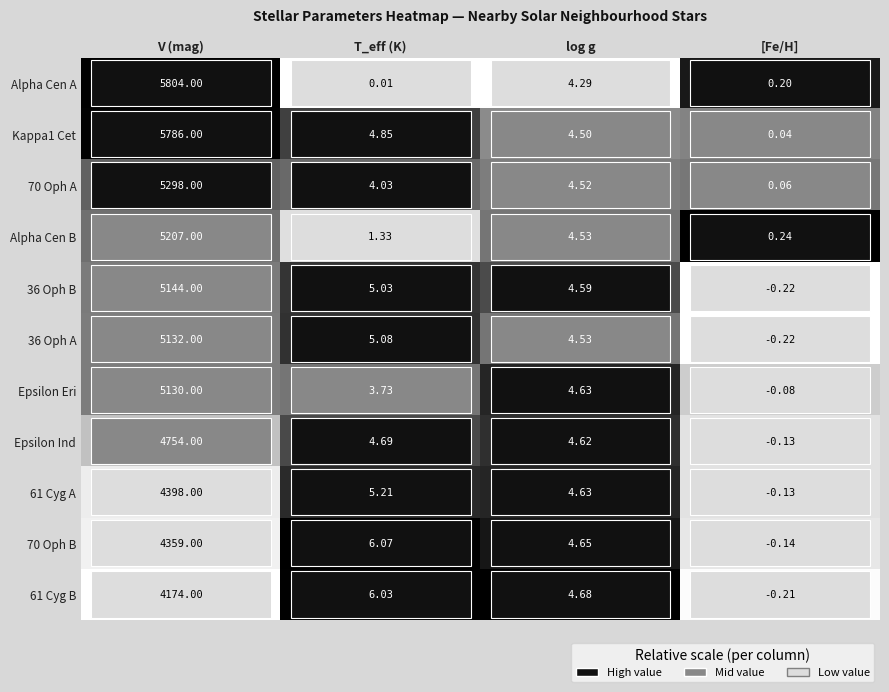

At which category does the chart reach its peak across all series?

V (mag)